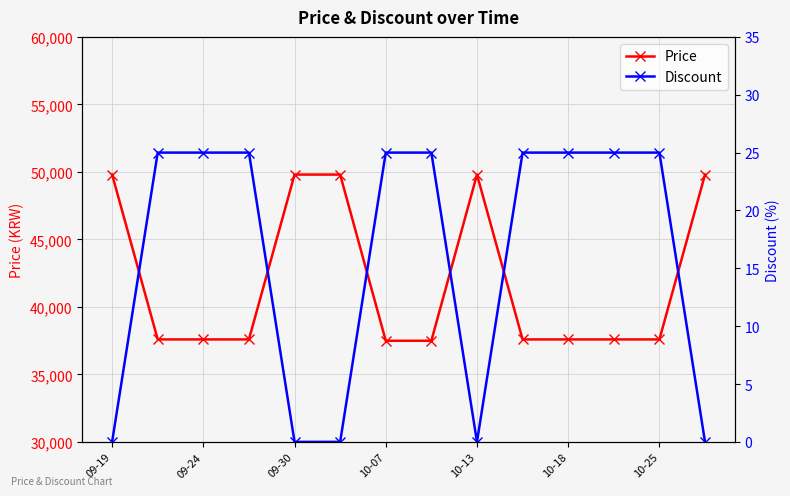

Where does the Price series first go above 37590?

09-19